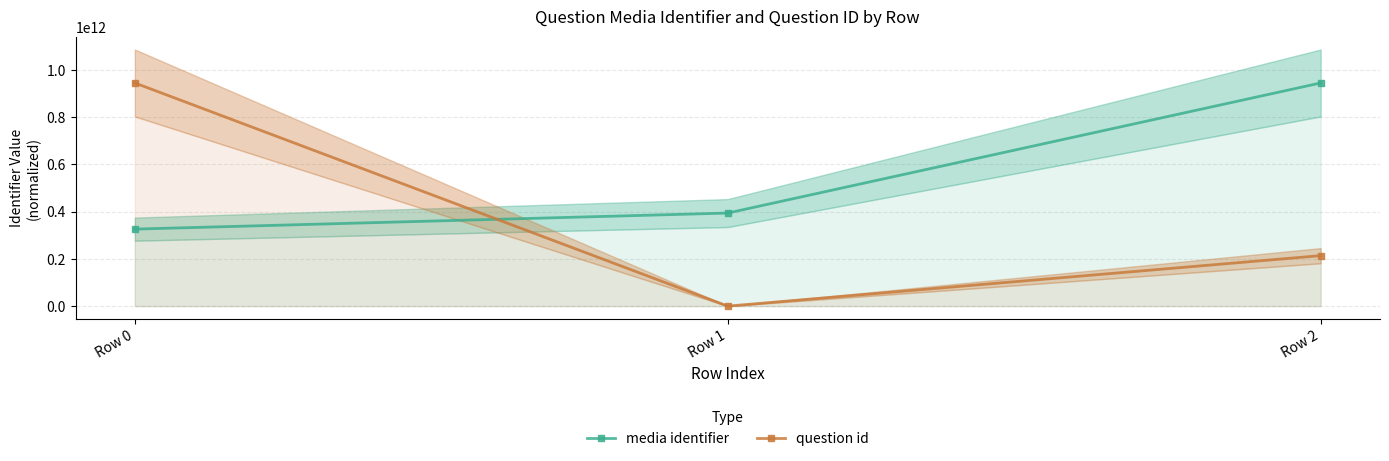

Is it true that question id equals 213771352769.2 at Row 2?

True